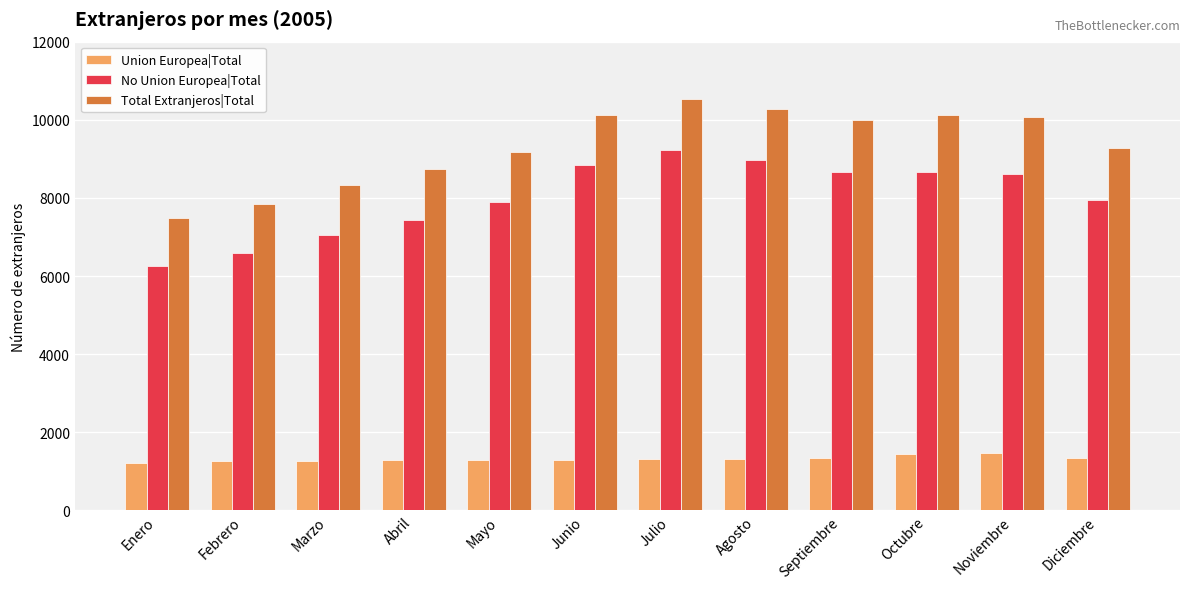

Which series has the largest range (max minus min)?

Total Extranjeros|Total